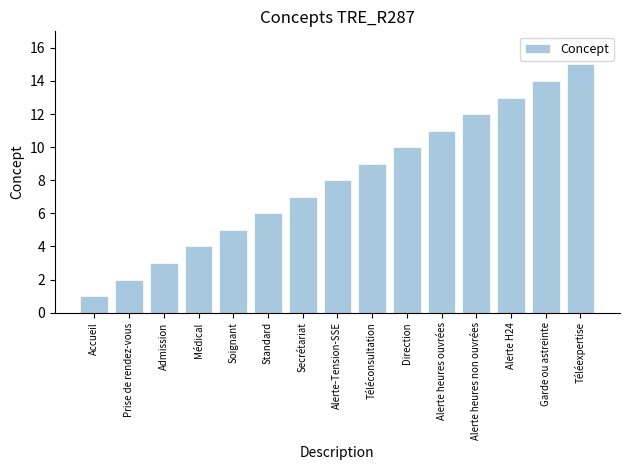

At which category does the chart reach its peak across all series?

Téléexpertise